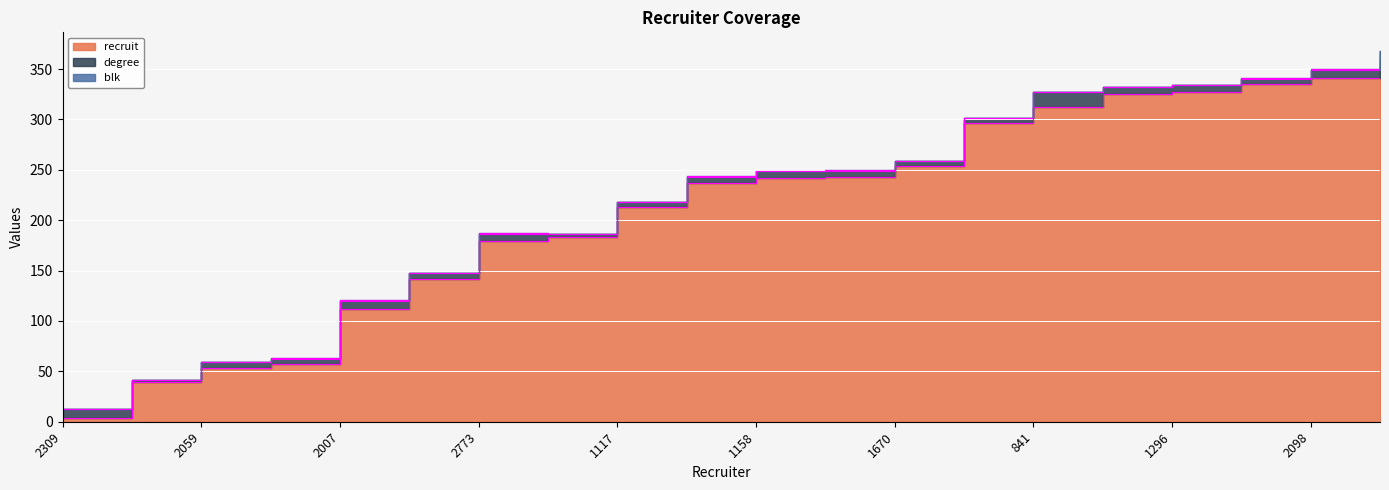

True or false: degree has more than 1 points higher than both neighbors.

True